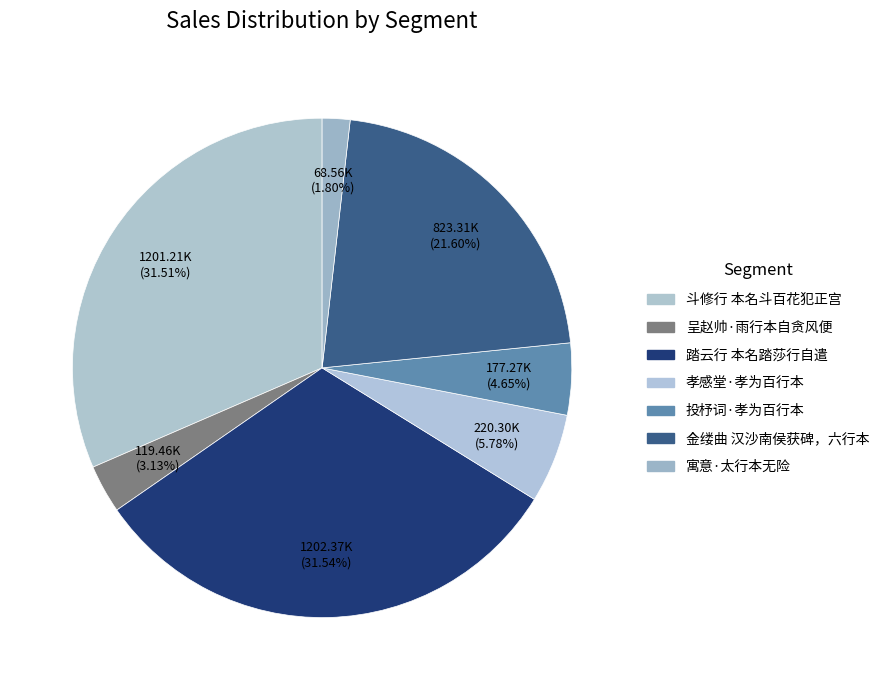

Which slice is the largest?

踏云行 本名踏莎行自遣